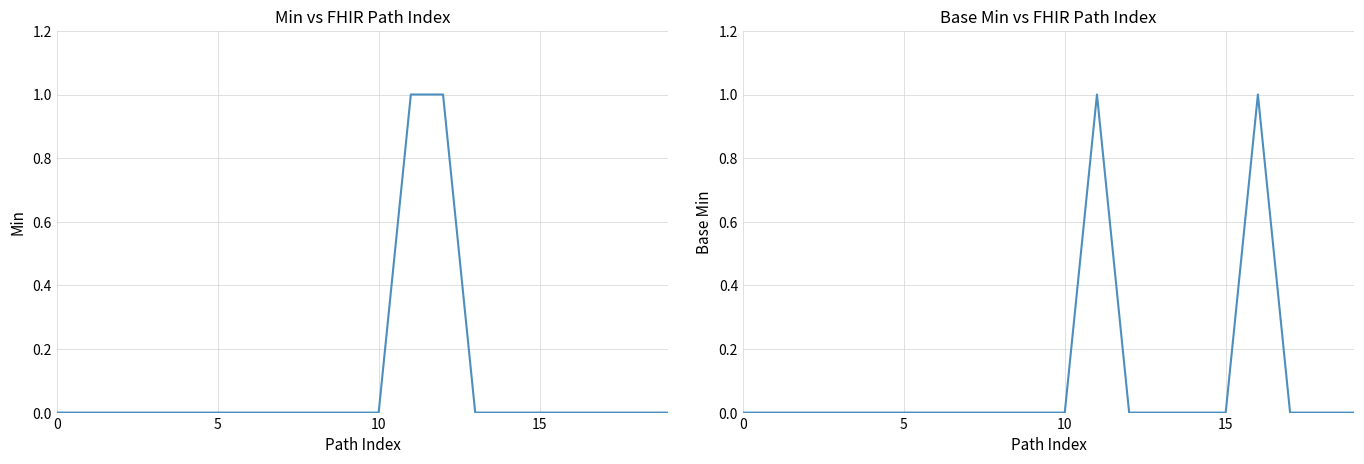

How many data points does each series have?

20